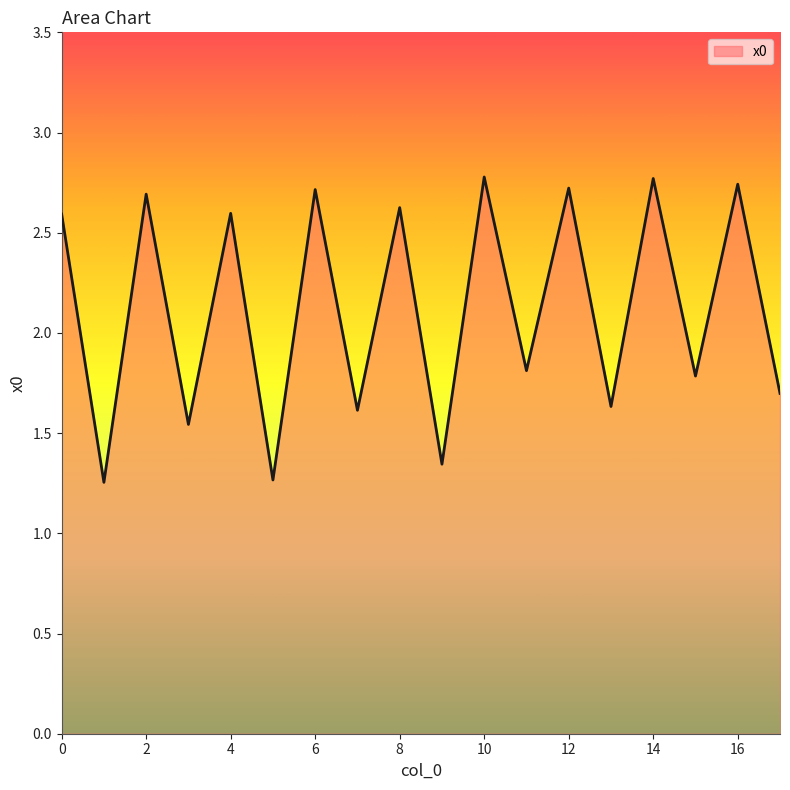

What is the maximum value shown in the chart?

2.8